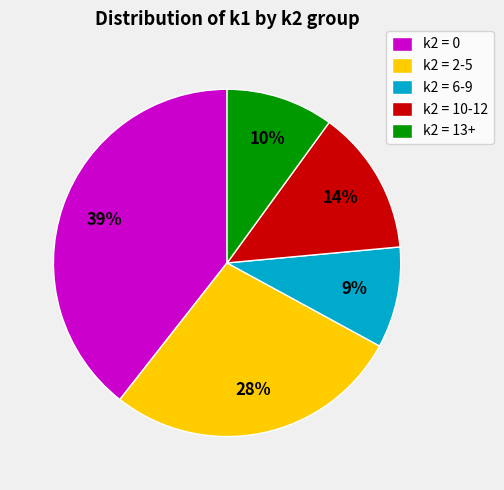

Between k2 = 13+ and k2 = 10-12, which is larger?

k2 = 10-12